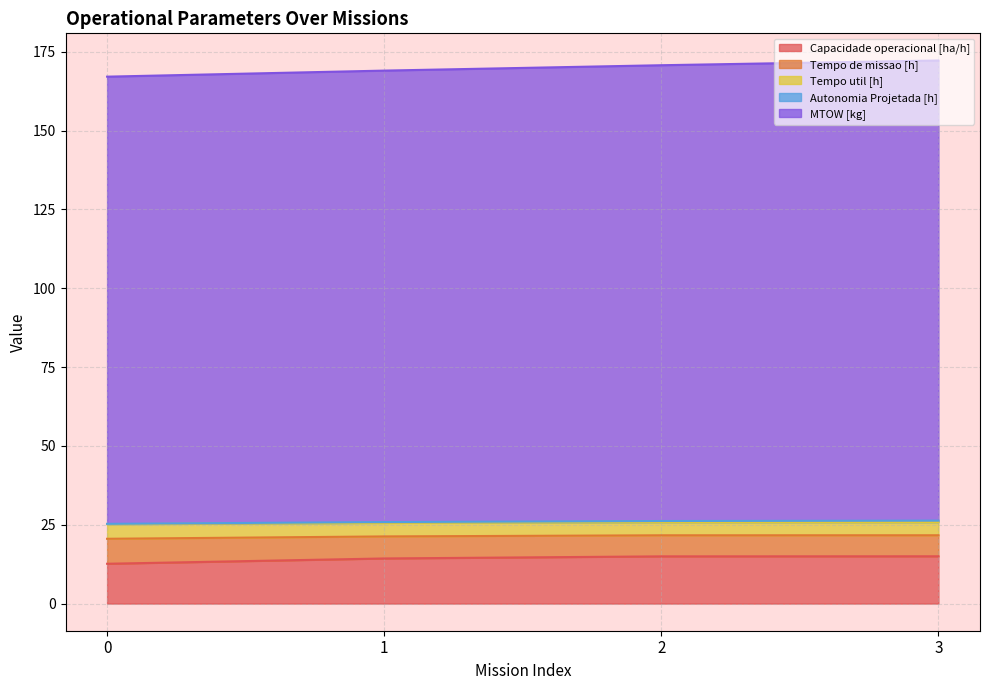

Between 1 and 2, which is larger?

2